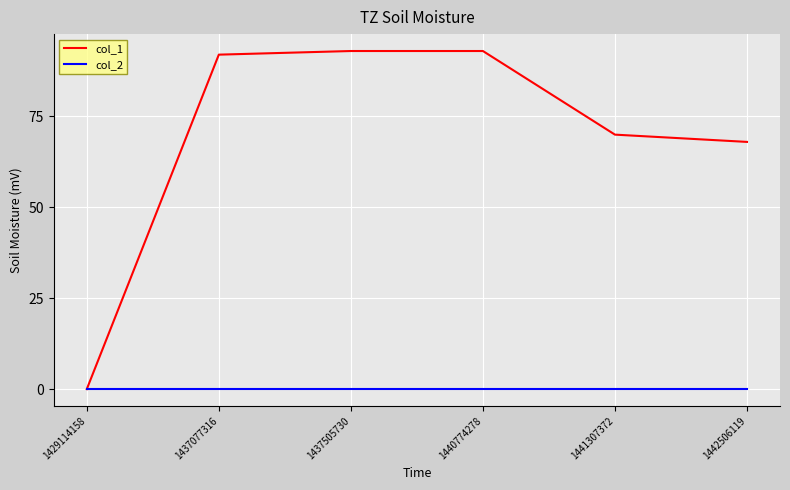

True or false: col_1 has a value of 40 at 1437505730.

False